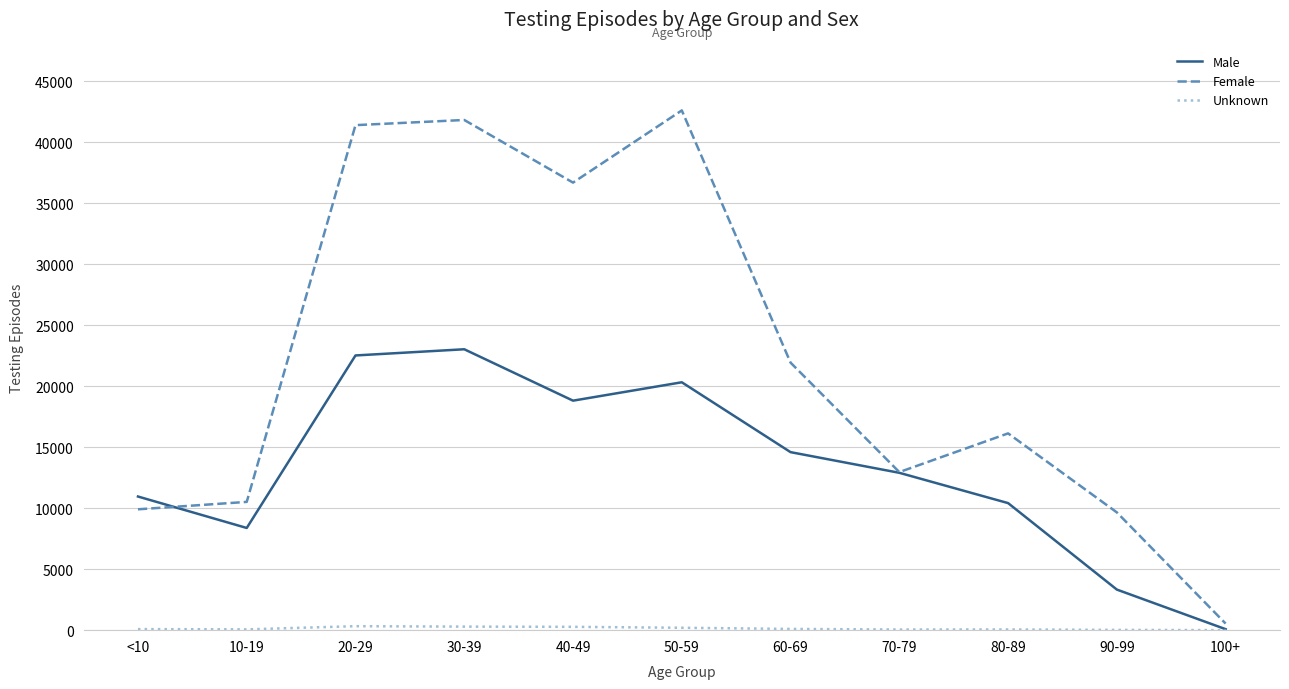

Which series changed the most between 40-49 and 100+?

Female